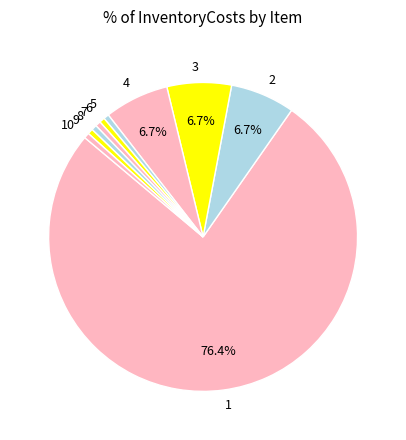

To the nearest percent, what is the combined percentage of 8 and 9?

1%